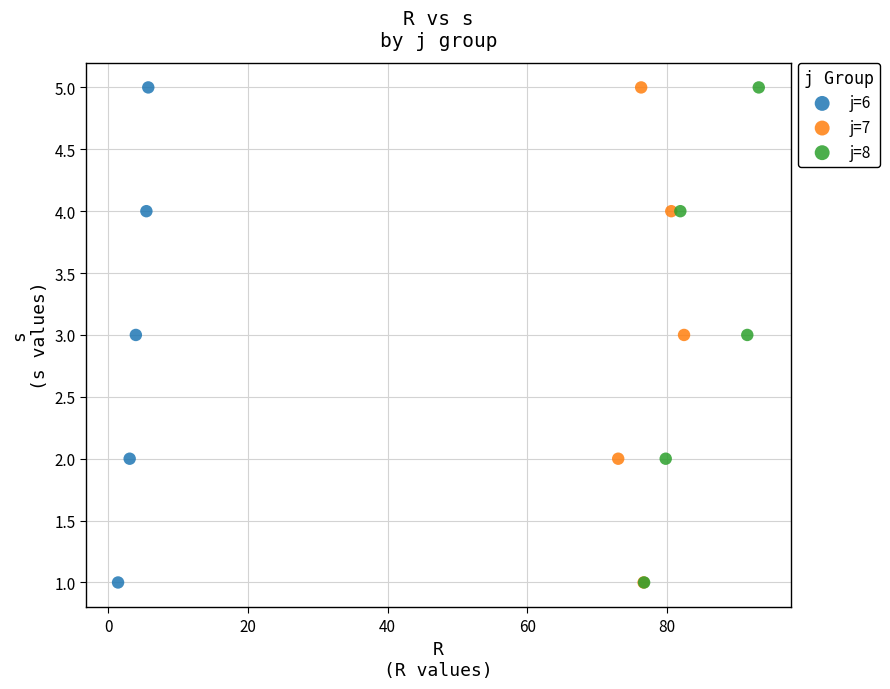

What are all the series names shown in the legend?

j=6, j=7, j=8